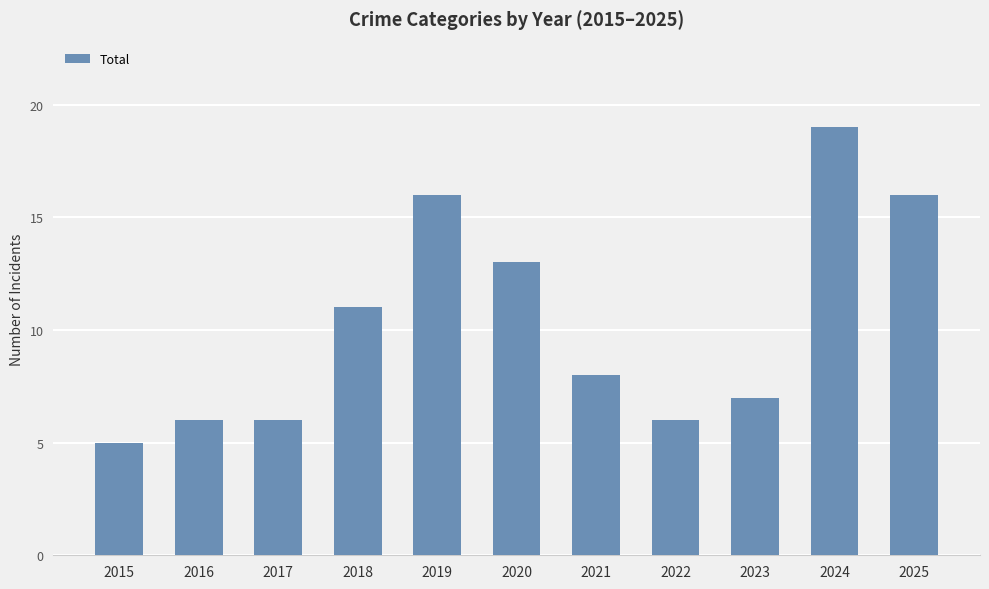

What is the difference between the second highest and minimum values?

11